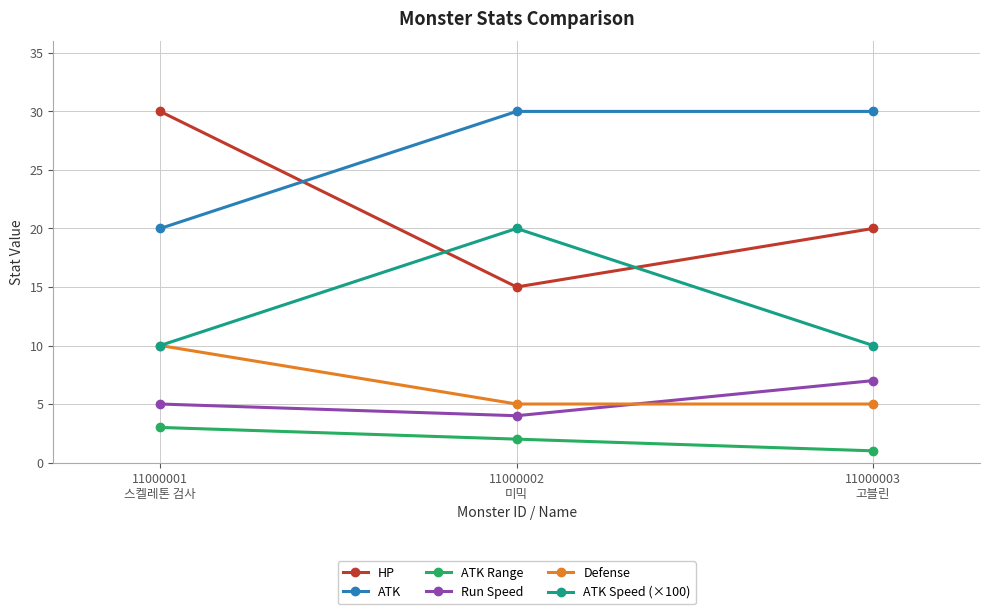

What is the label of the 1st point from the left?

11000001
스켈레톤 검사